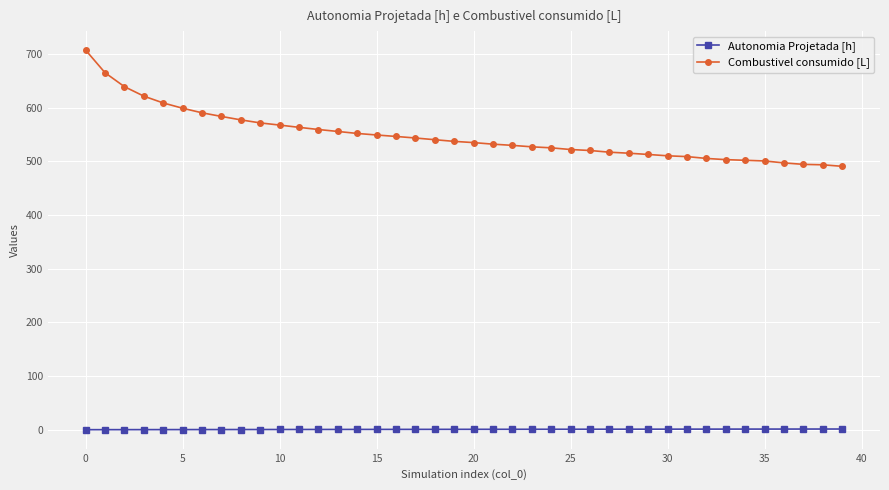

True or false: Combustivel consumido [L] and Autonomia Projetada [h] intersect in this chart.

False